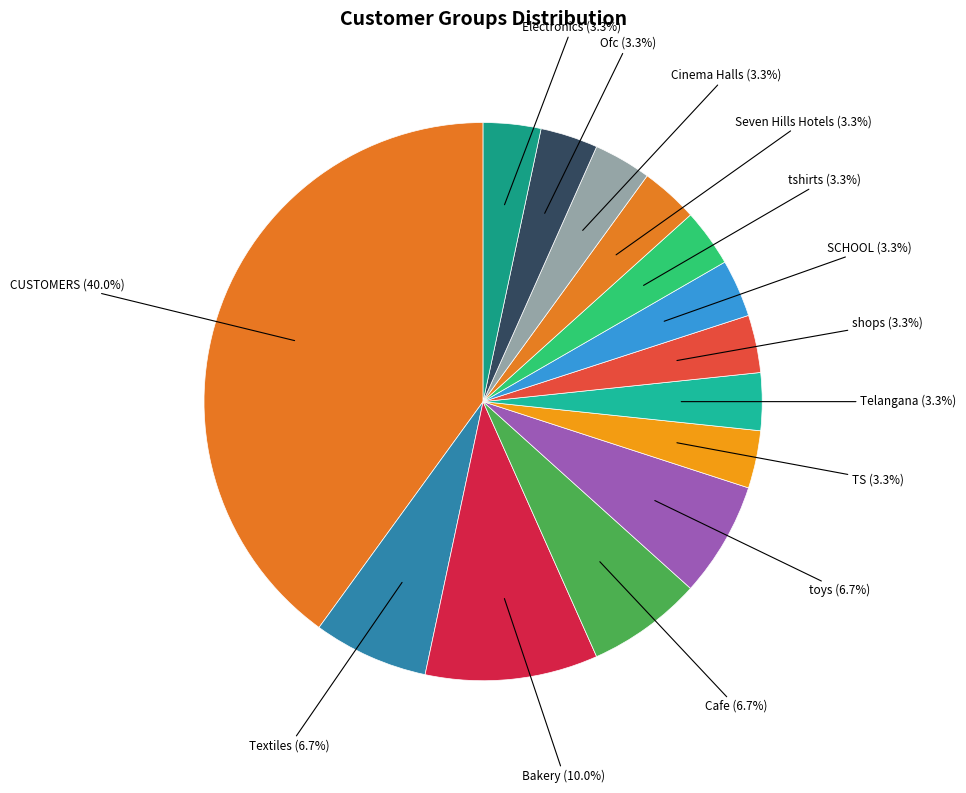

Does Textiles represent more than half of the total?

No